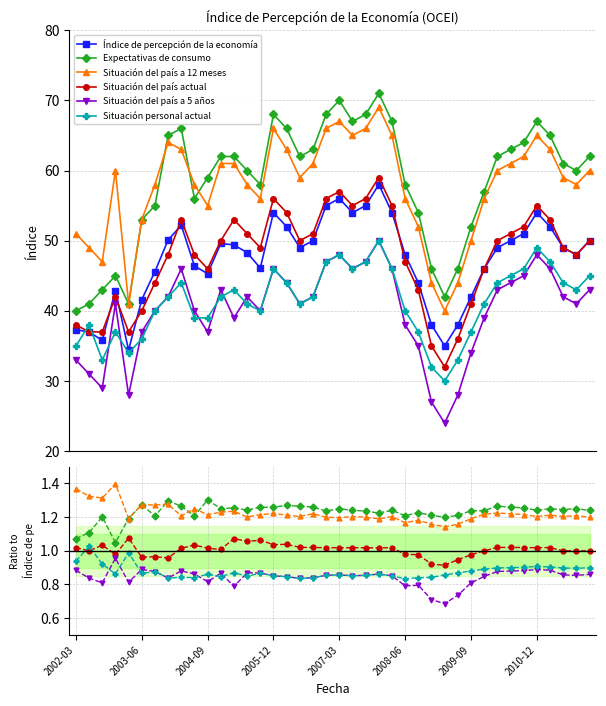

What are all the series names shown in the legend?

Índice de percepción de la economía, Expectativas de consumo, Situación del país a 12 meses, Situación del país actual, Situación del país a 5 años, Situación personal actual